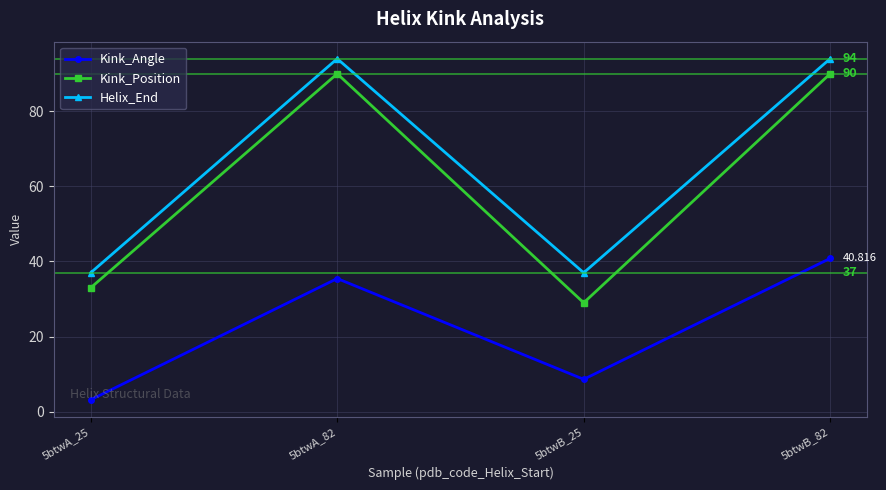

Is the value of Helix_End at 5btwA_25 greater than the value of Kink_Position at 5btwA_82?

No